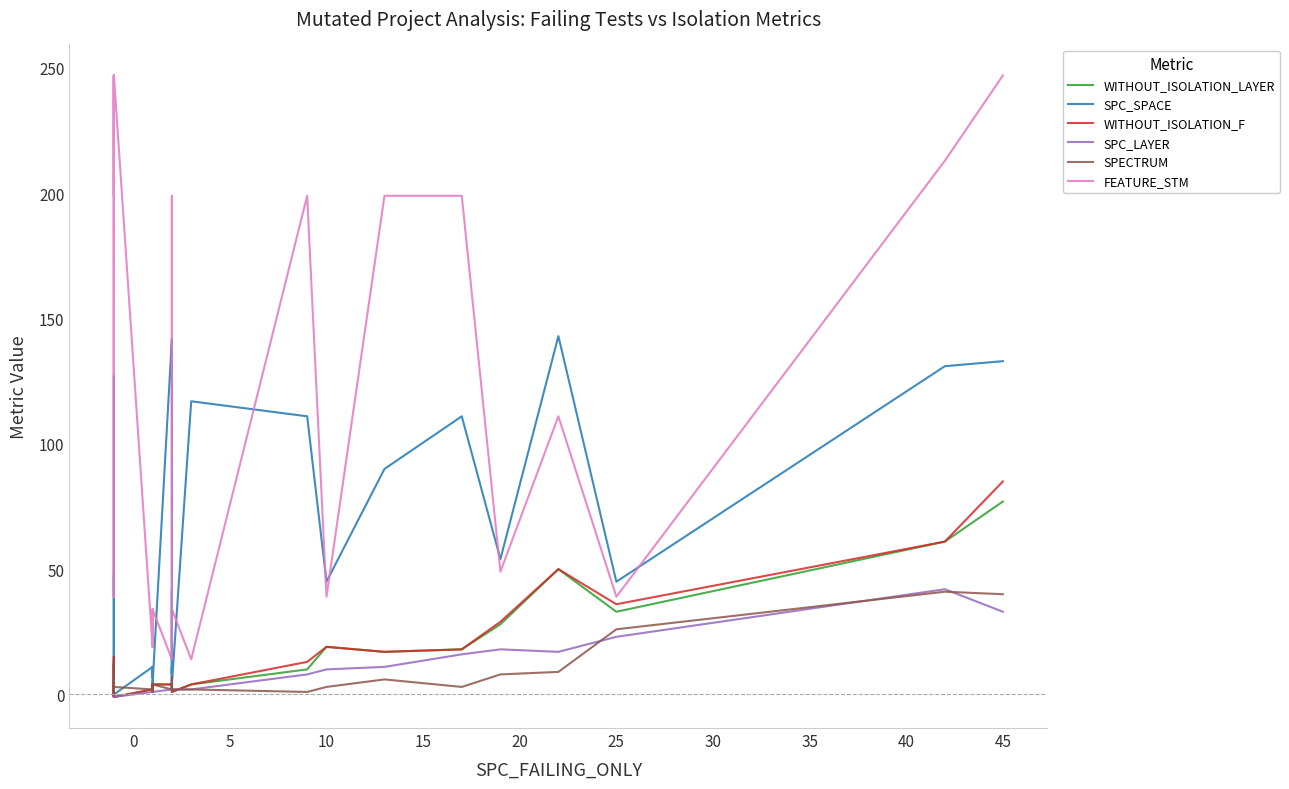

At how many categories does at least one series exceed 82?

20